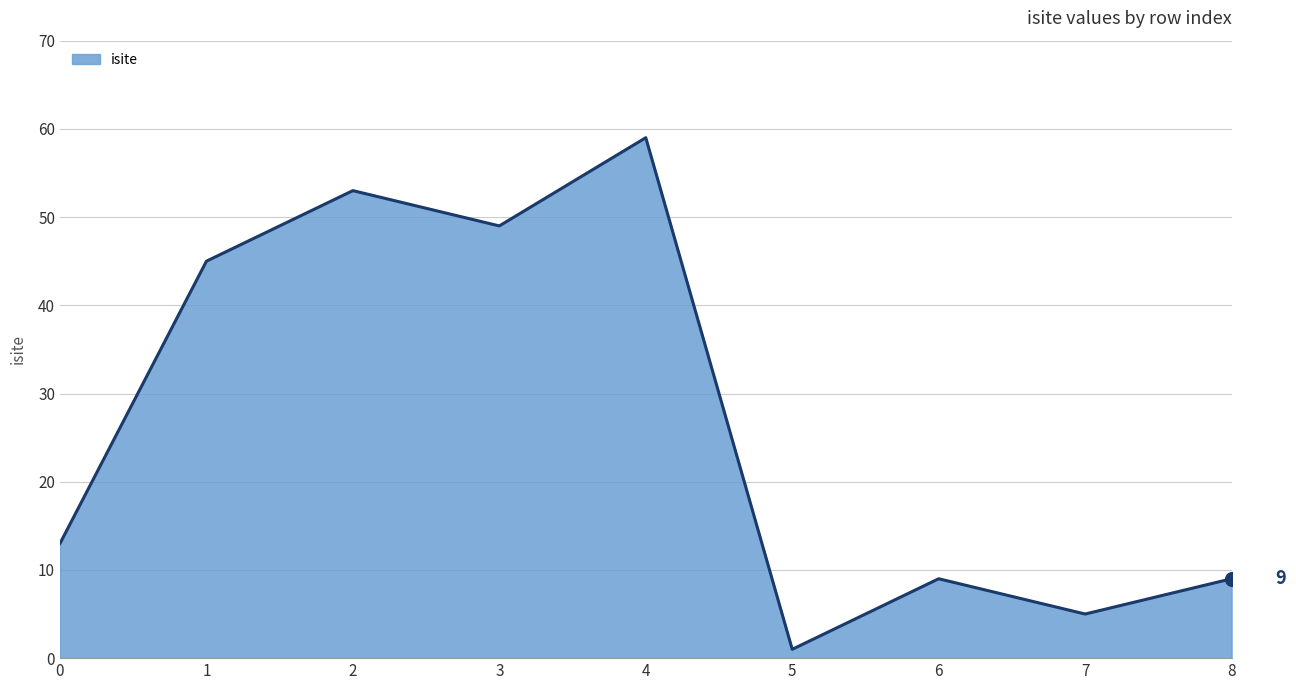

Between 4 and 2, which is larger?

4